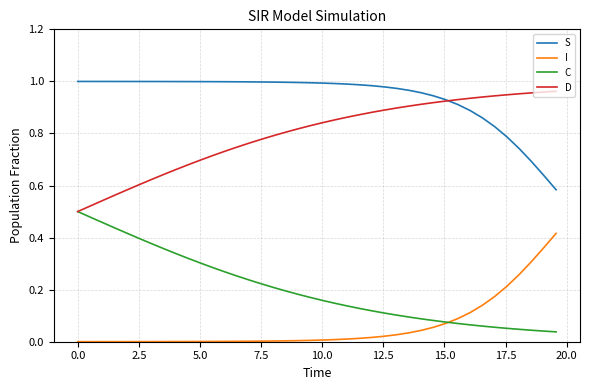

List the series in order of their overall mean, highest first.

S, D, C, I